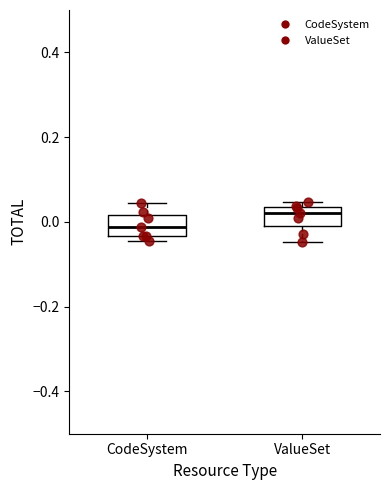

Where is the upper edge of the box for ValueSet on the y-axis? The values are not printed on the chart, so give them approximately, as read against the axis.

0.04